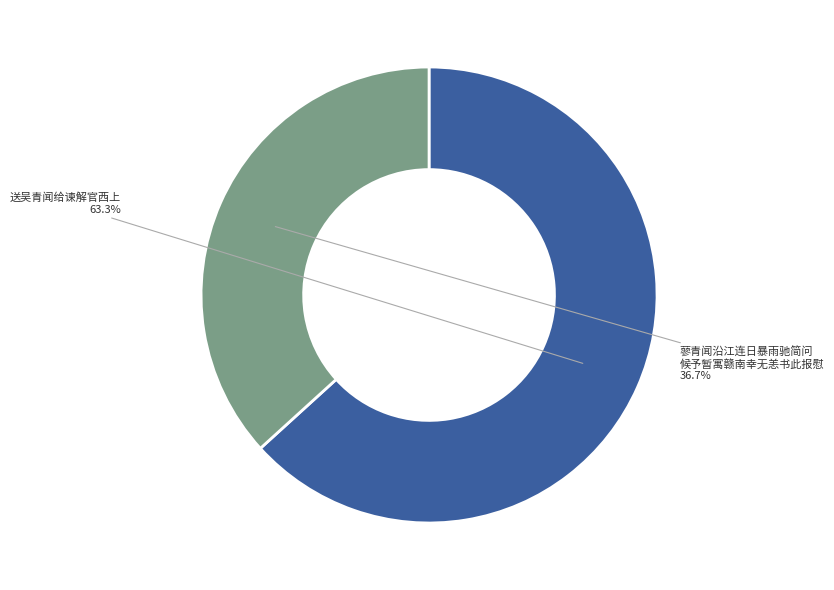

Is there a majority slice in this chart?

Yes